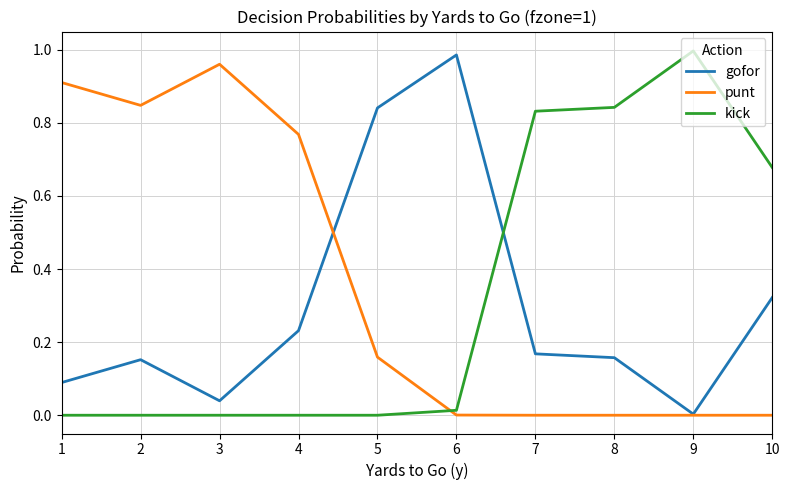

The value of gofor at 6 is 1.4. True or false?

False